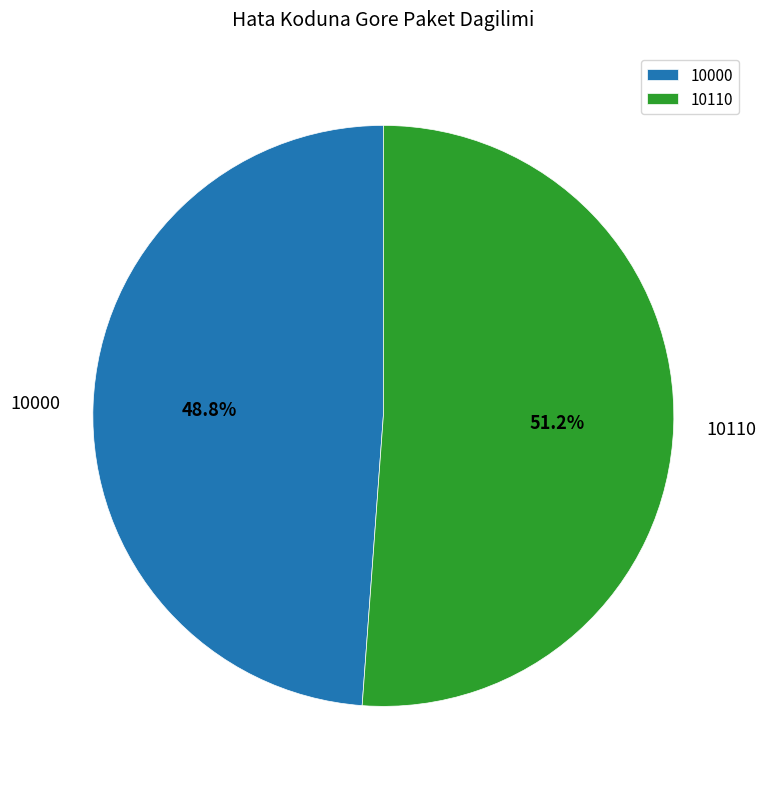

To the nearest percent, what is the difference between the 10110 and 10000 slice percentages?

2%